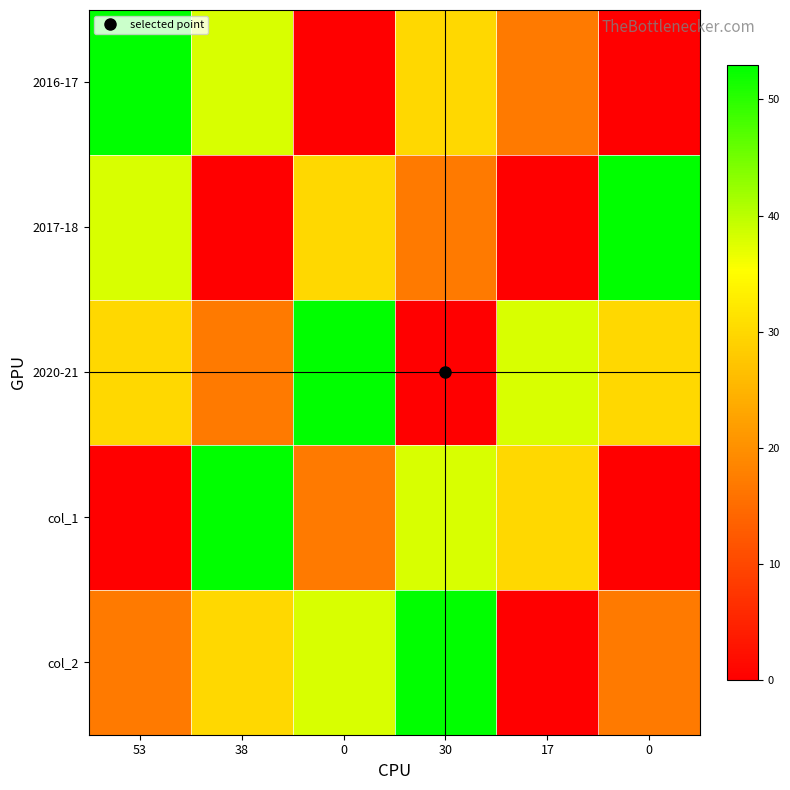

Reading right to left, list all the values displayed in this chart.

2016-17: 0=0	17=17	30=30	0=0	38=38	53=53
2017-18: 0=53	17=0	30=17	0=30	38=0	53=38
2020-21: 0=30	17=38	30=0	0=53	38=17	53=30
col_1: 0=0	17=30	30=38	0=17	38=53	53=0
col_2: 0=17	17=0	30=53	0=38	38=30	53=17